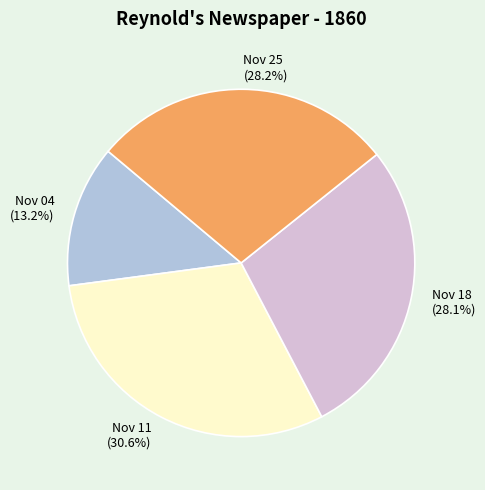

To the nearest percent, what is the difference between the largest and smallest slice percentages?

17%